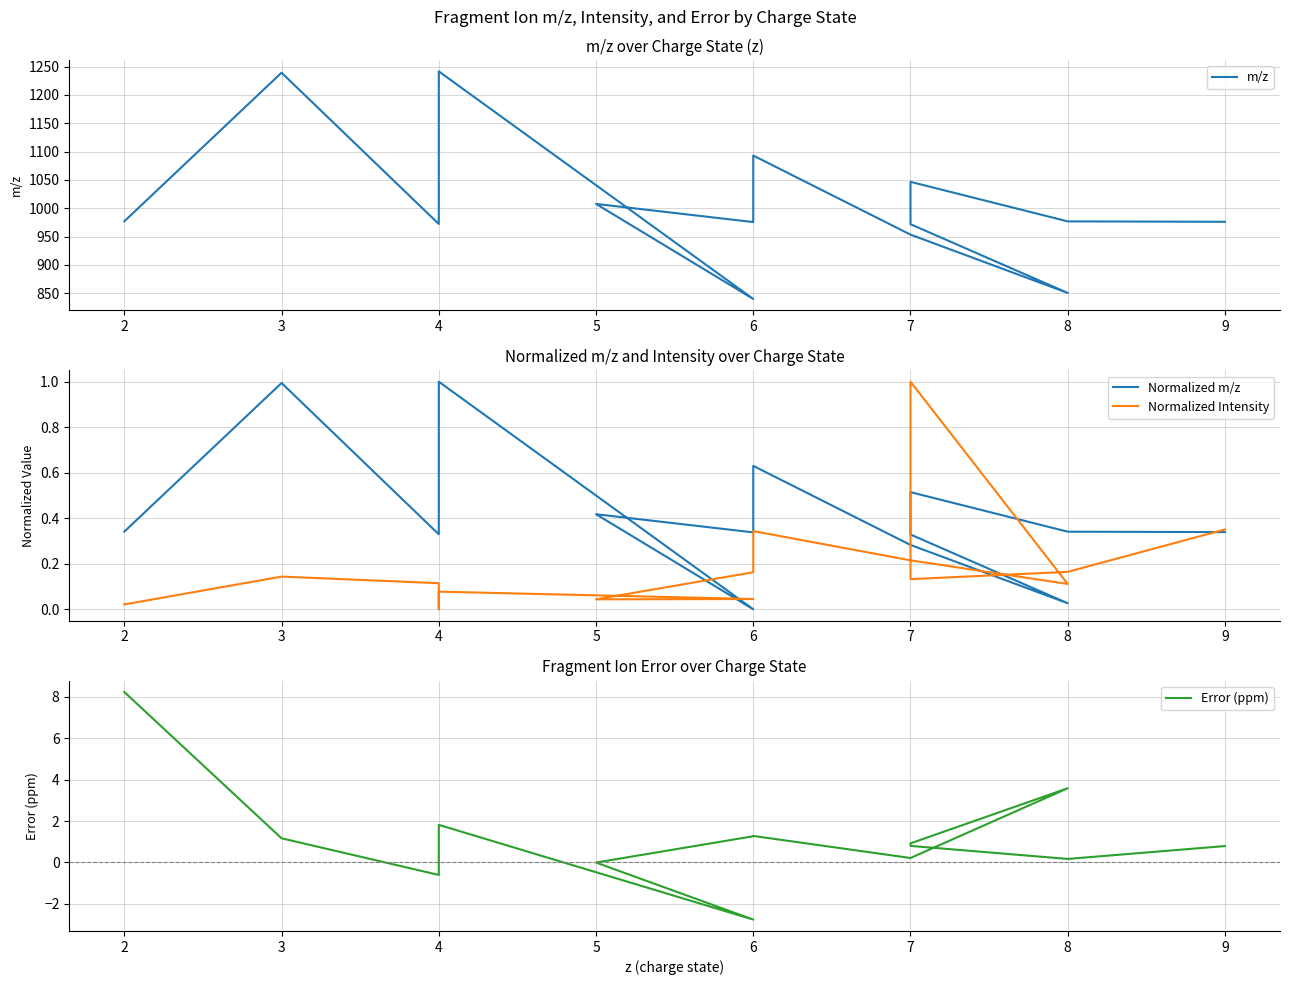

Does the chart display data point markers on the line(s)?

No